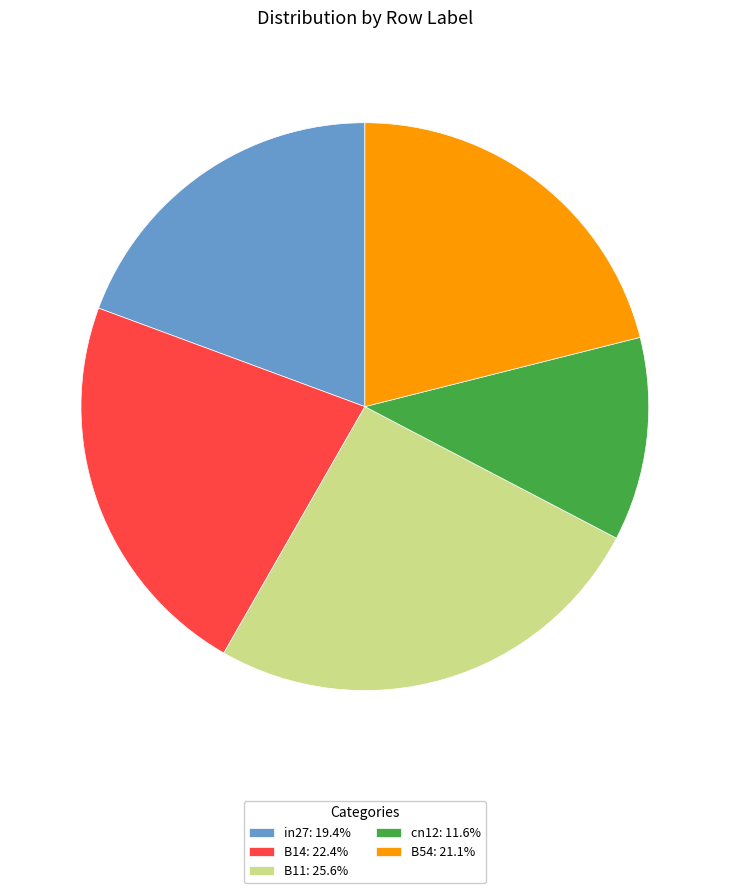

Does B11 represent more than half of the total?

No